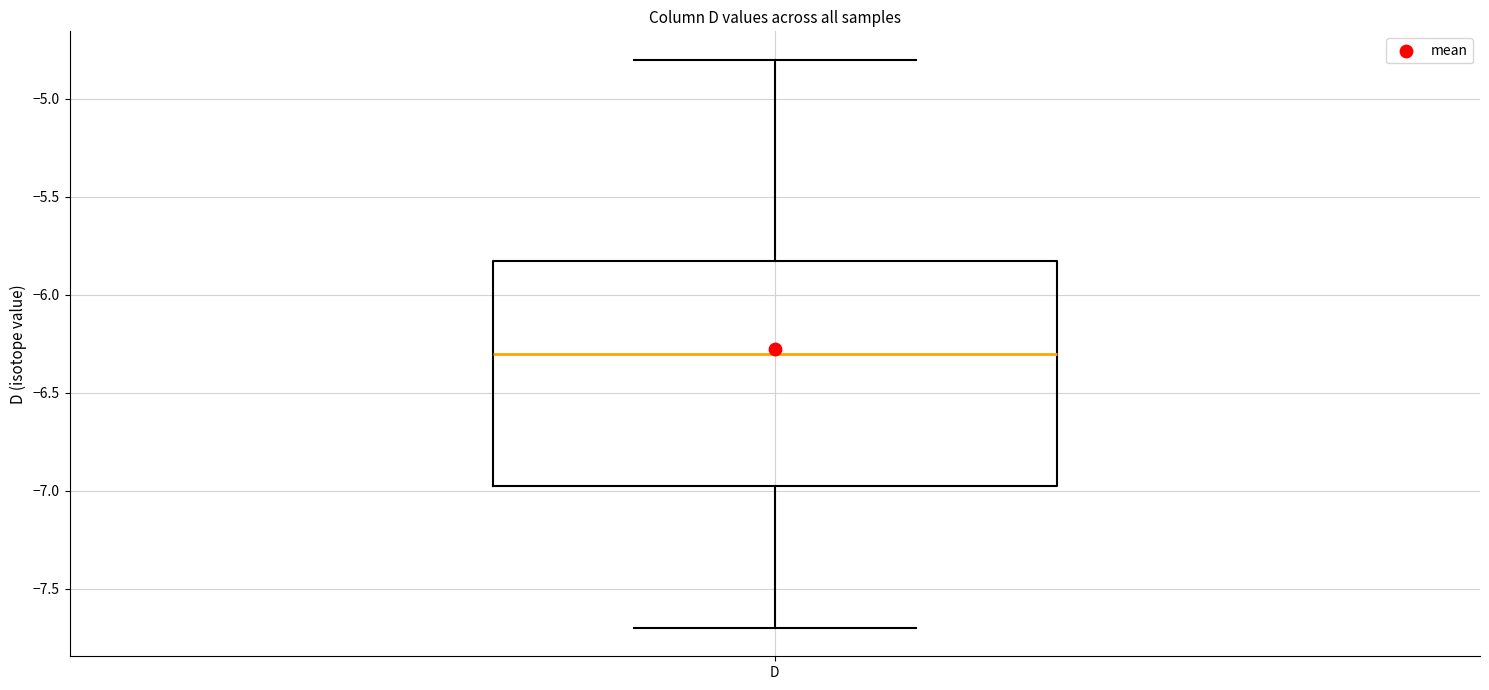

Read this box plot against the y-axis: the position of the median line, the range covered by the box, and the ends of both whiskers. The values are not printed on the chart, so give them approximately, as read against the axis.

median -6.30, box -6.95 to -5.80, whiskers -7.70 to -4.80